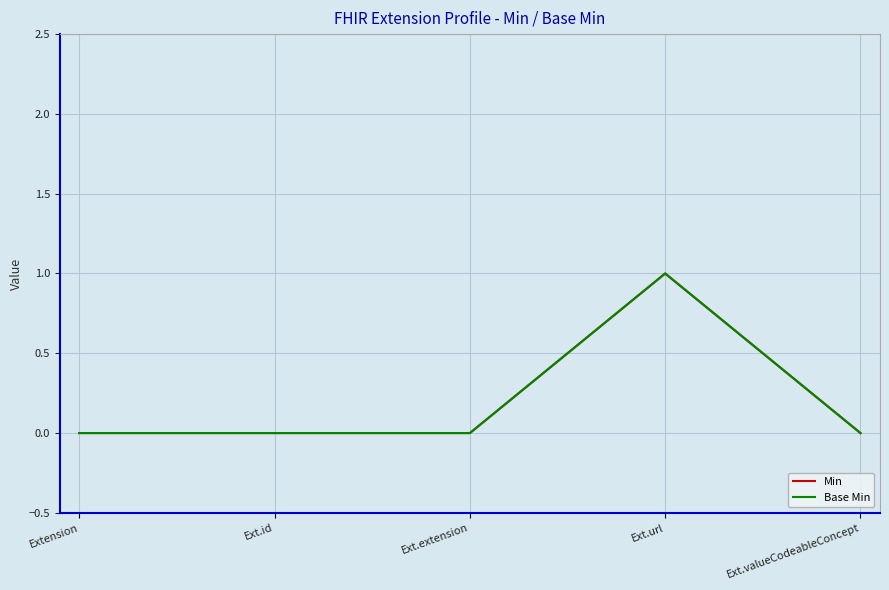

True or false: Min and Base Min cross at least once.

False